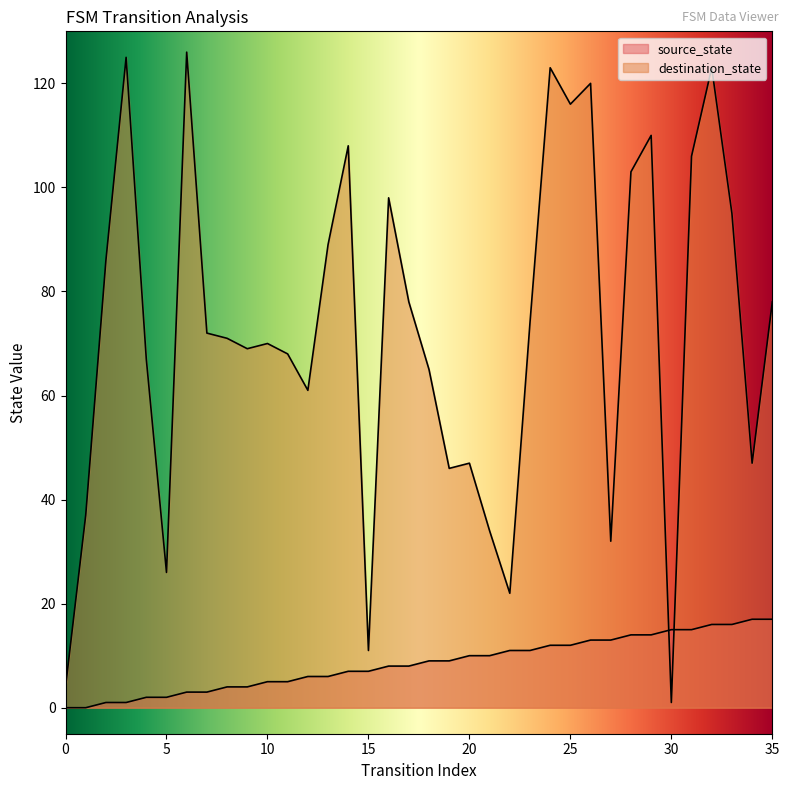

Reading right to left, list all the values displayed in this chart.

source_state: 17	17	16	16	15	15	14	14	13	13	12	12	11	11	10	10	9	9	8	8	7	7	6	6	5	5	4	4	3	3	2	2	1	1	0	0
destination_state: 78	47	95	123	106	1	110	103	32	120	116	123	74	22	34	47	46	65	78	98	11	108	89	61	68	70	69	71	72	126	26	67	125	86	37	4